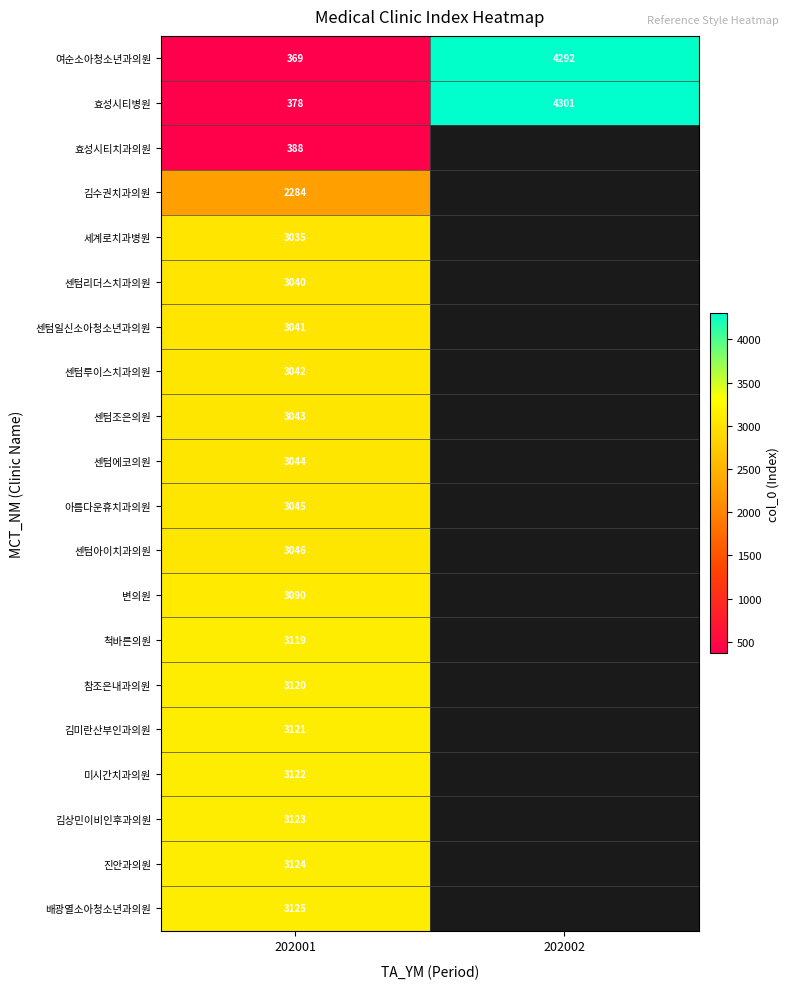

The value of 여순소아청소년과의원 at 202001 is 193. True or false?

False